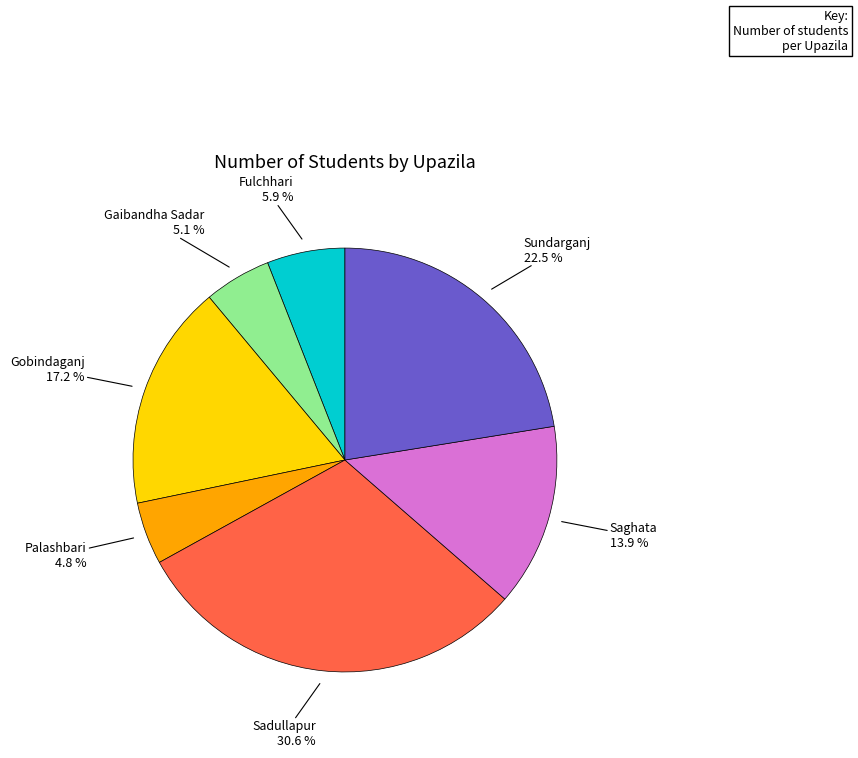

True or false: Sadullapur accounts for 31% of the total.

True